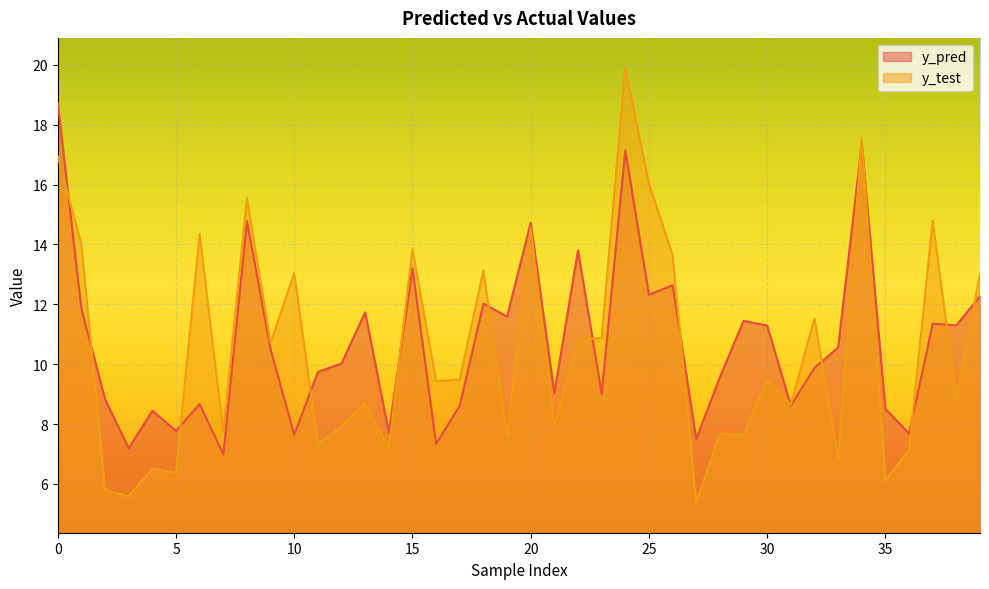

Which series changed the most between 7 and 16?

y_test